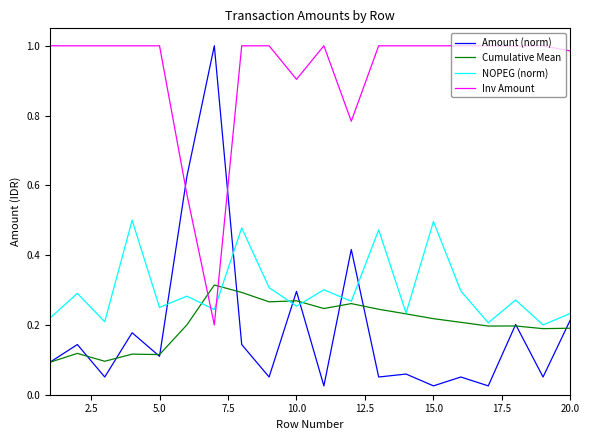

Which series has the largest total across all categories?

Inv Amount